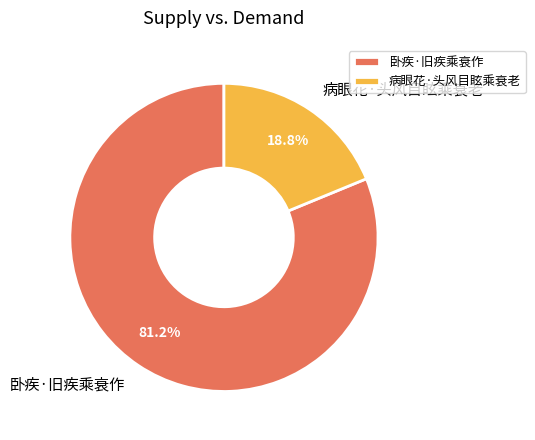

What is the majority slice?

卧疾·旧疾乘衰作